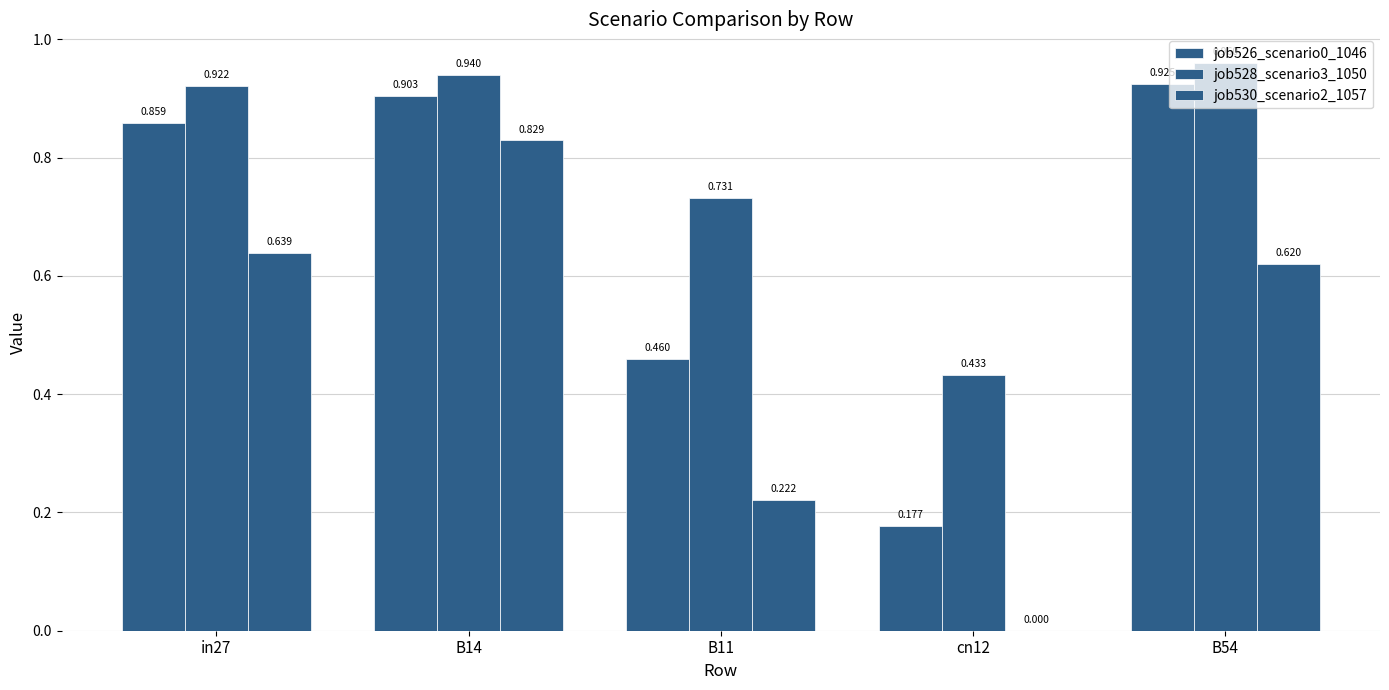

Between in27 and B11, which is larger?

in27